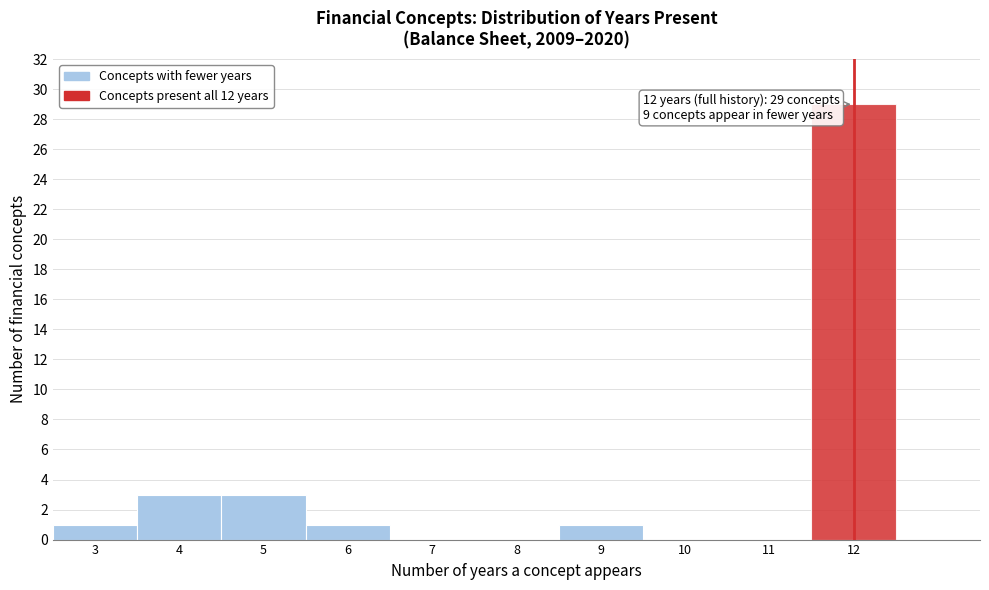

Over which range of the x-axis is the bar tallest?

11.5 to 12.5